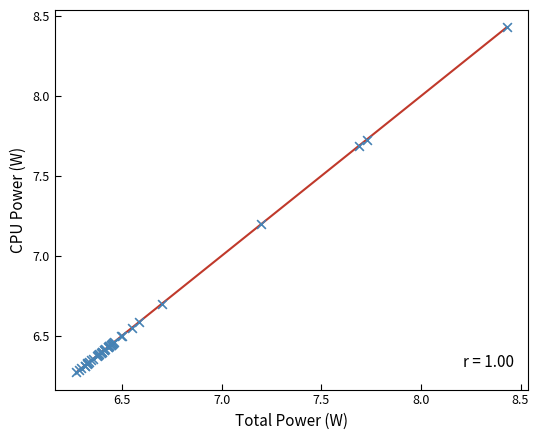

What Y value in the scatter plot is closest to 7?

7.2